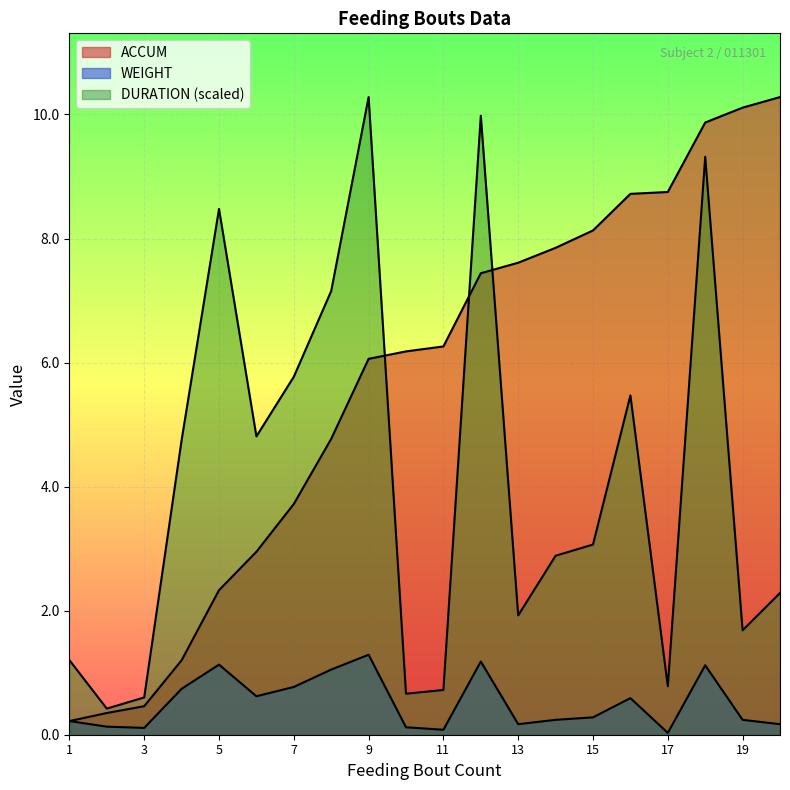

What is the difference between the maximum and second lowest values in the WEIGHT series?

1.2